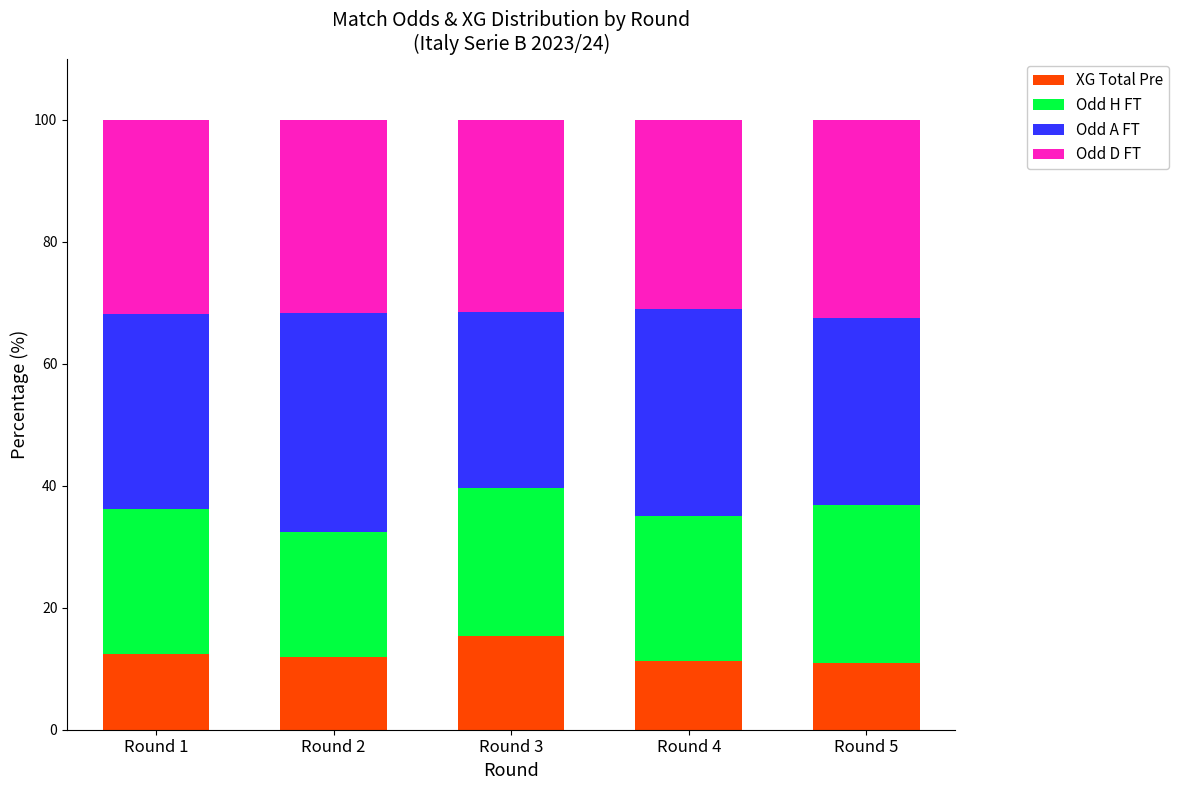

What is the difference between the XG Total Pre values at Round 5 and Round 3?

4.4